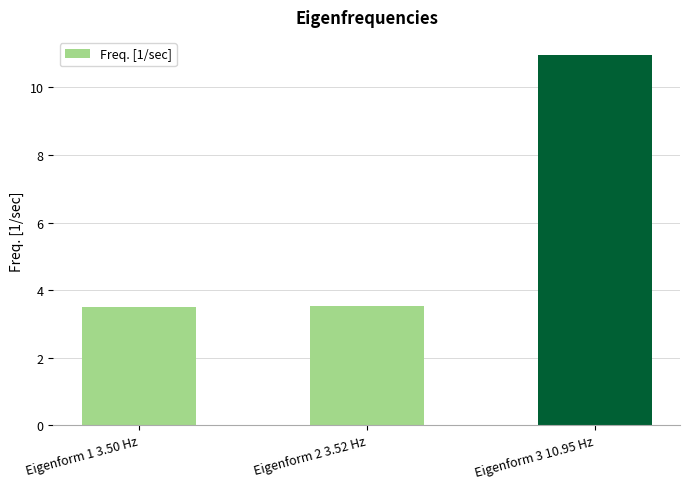

What is the smallest value displayed?

3.5